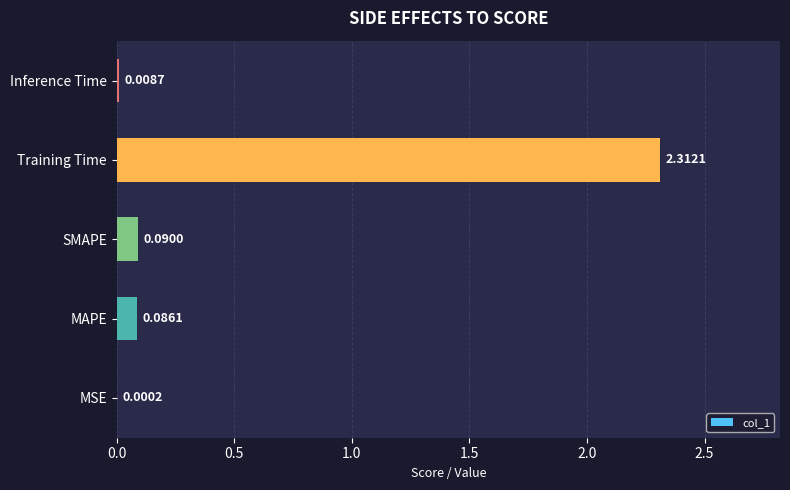

What is the sum of all values?

2.5